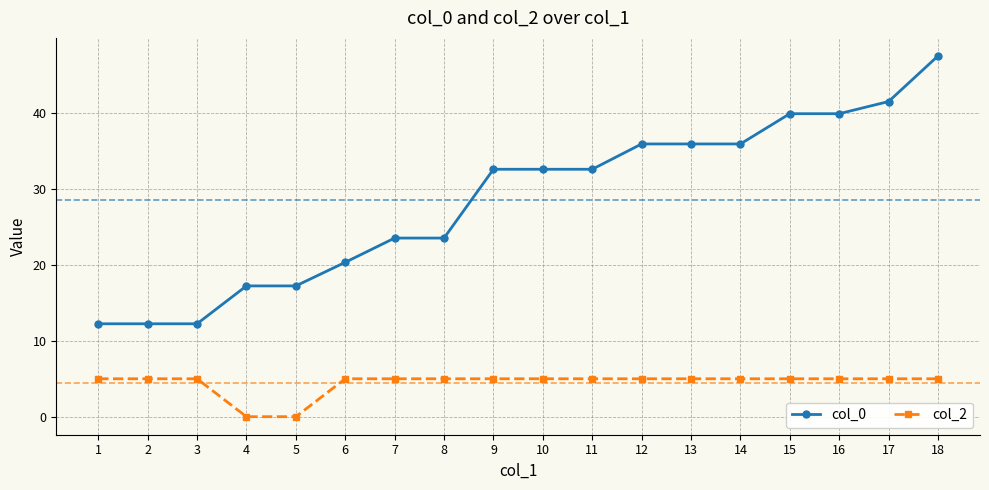

List the series in order of their peak value, lowest first.

col_2, col_0